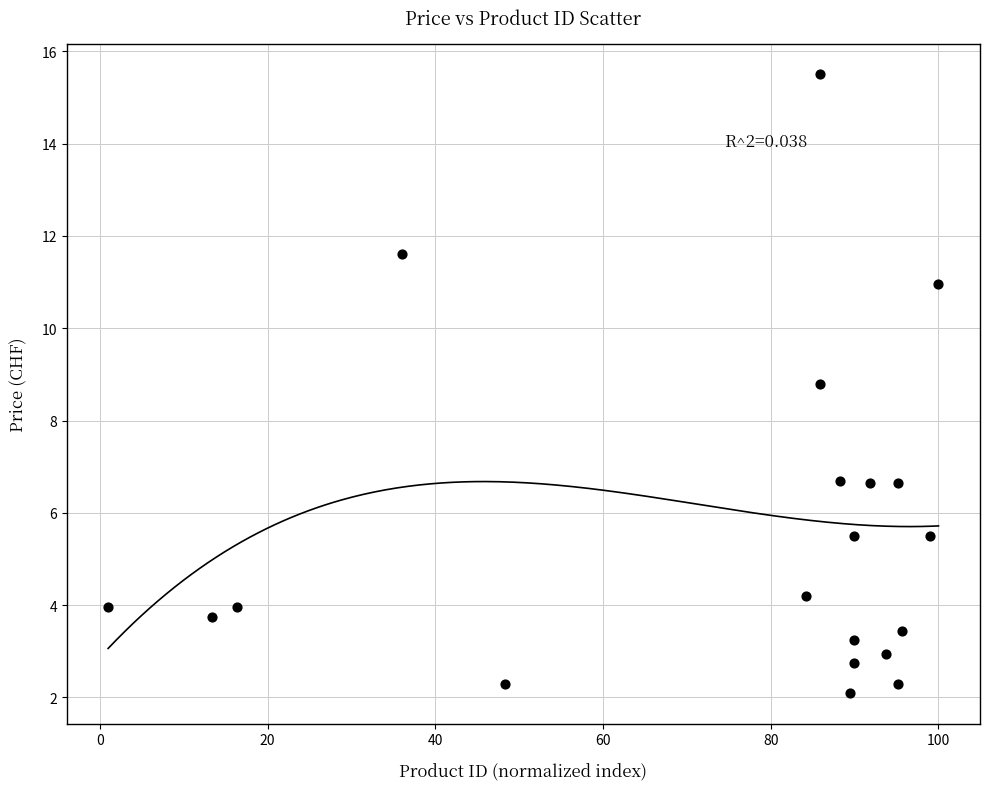

What is the range of X values (max minus min)?

99.0